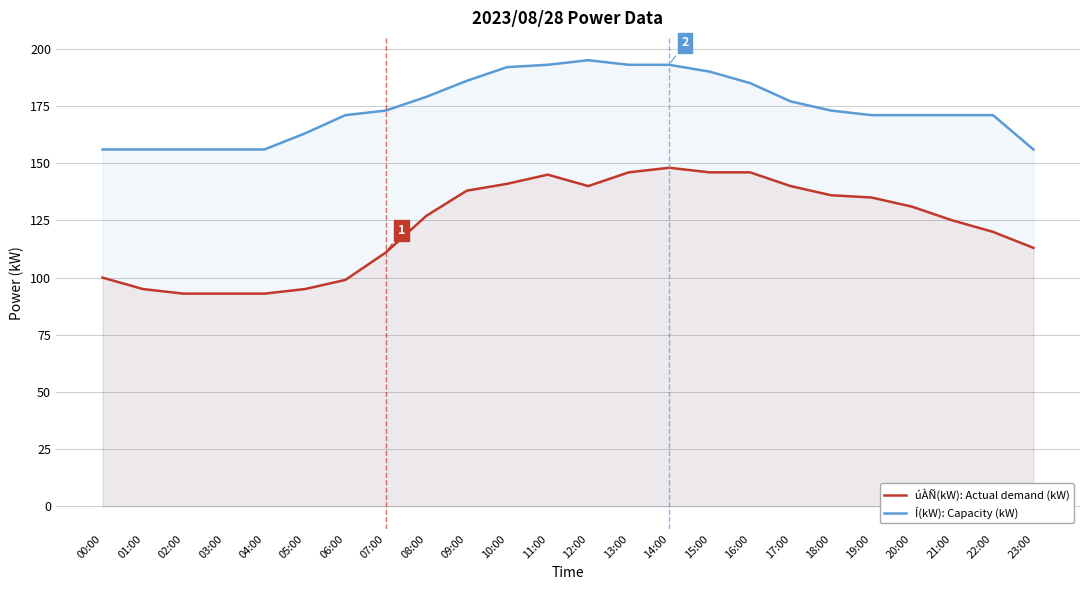

Which label corresponds to the largest value in the chart?

12:00